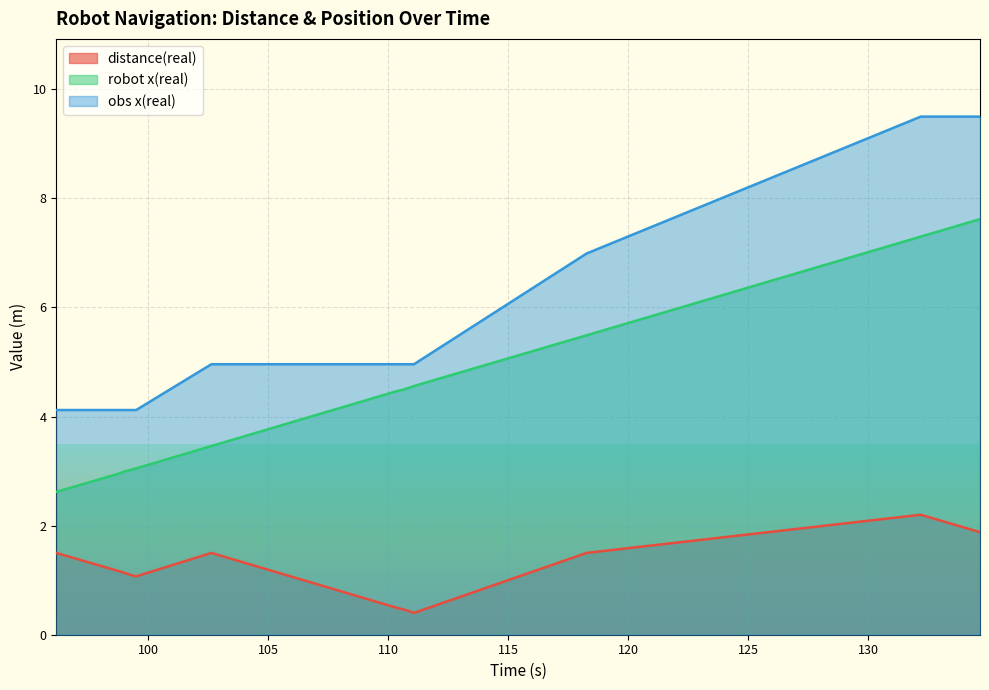

Does the chart display data point markers on the line(s)?

No